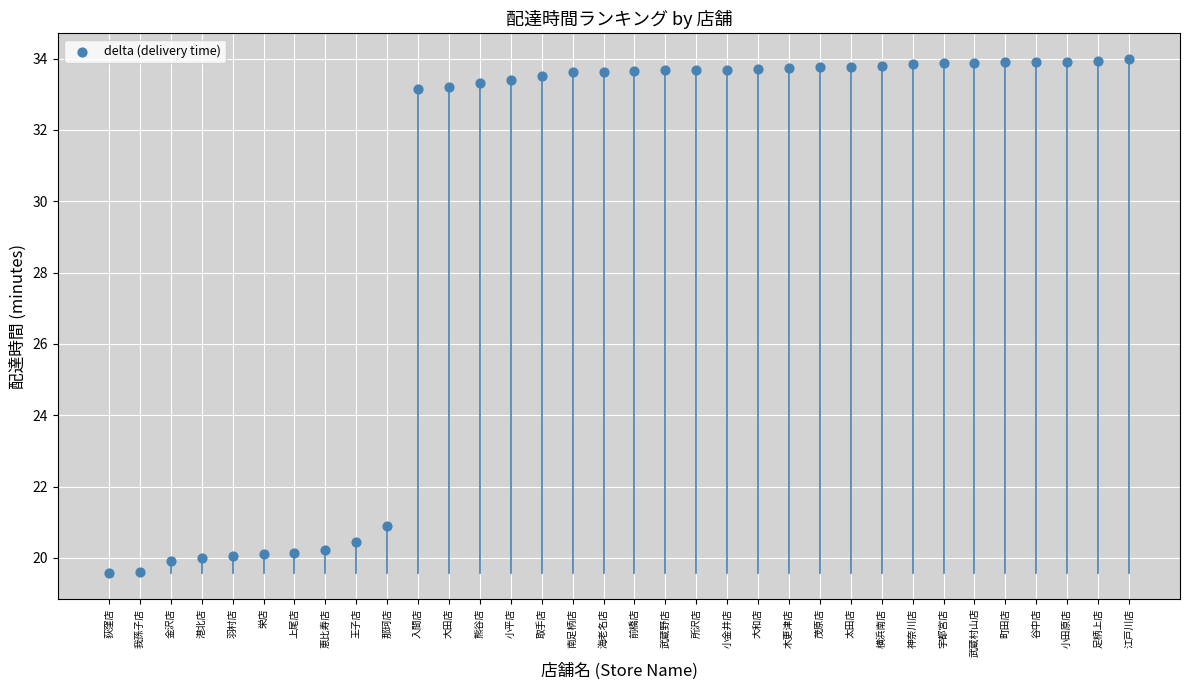

What Y value in the scatter plot is closest to 26?

20.9